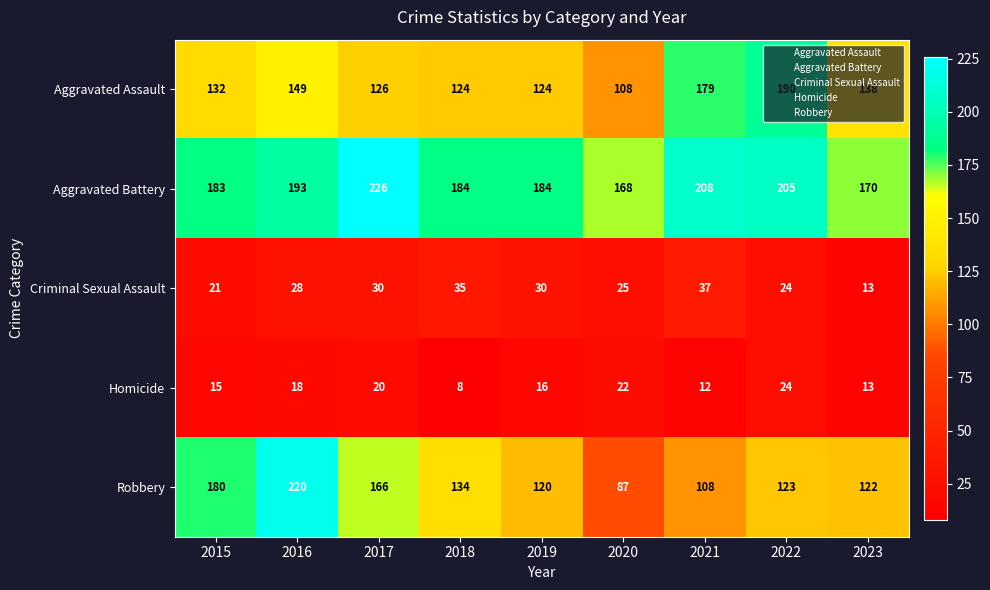

Which series has the largest range (max minus min)?

Robbery